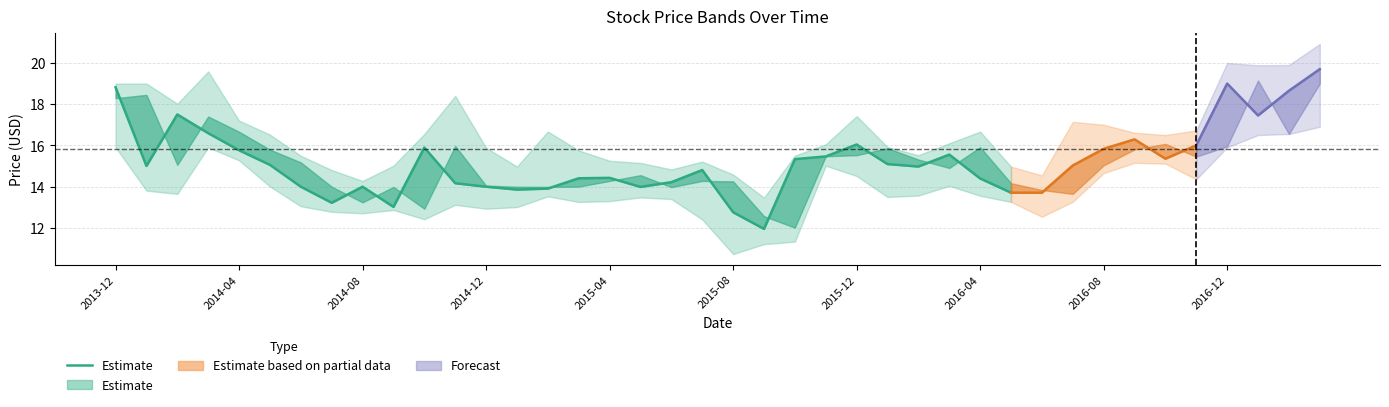

What is the difference between the maximum and minimum values?

6.9